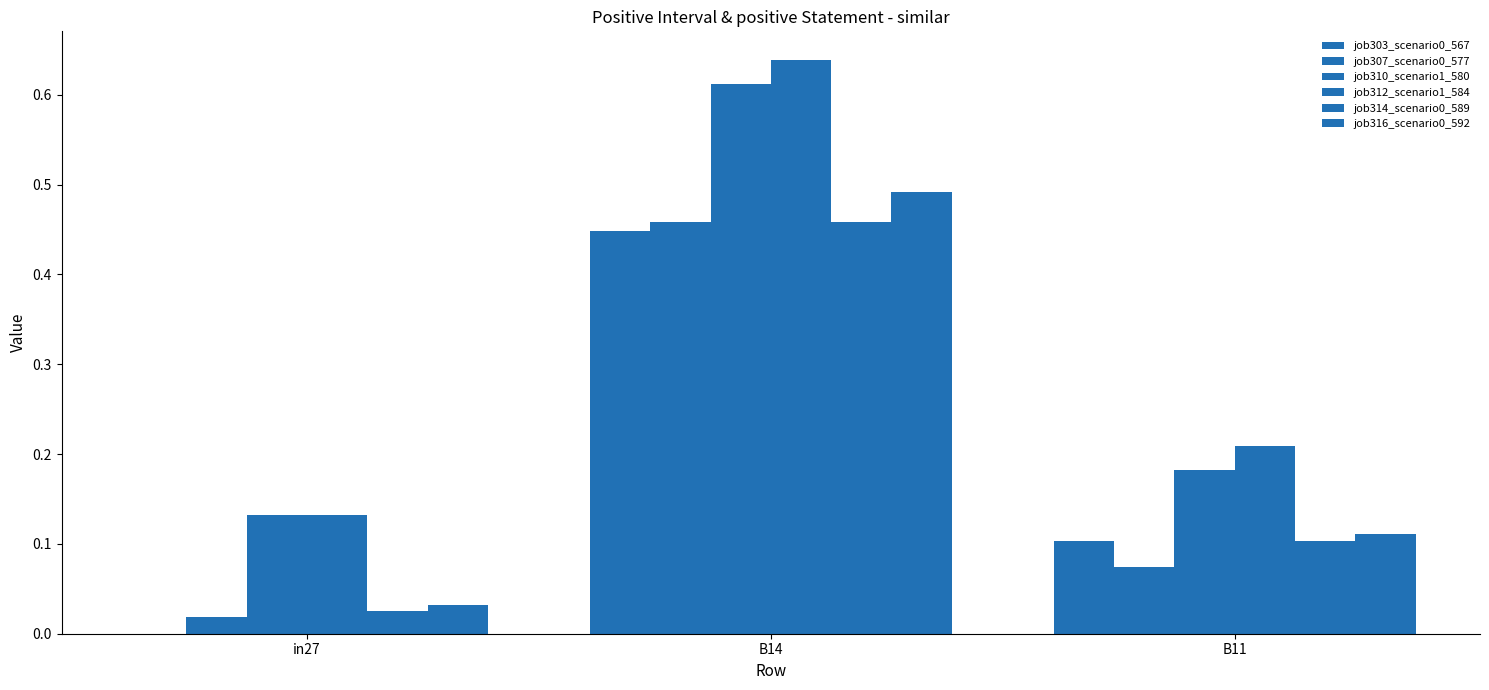

What is the maximum value for job303_scenario0_567?

0.4